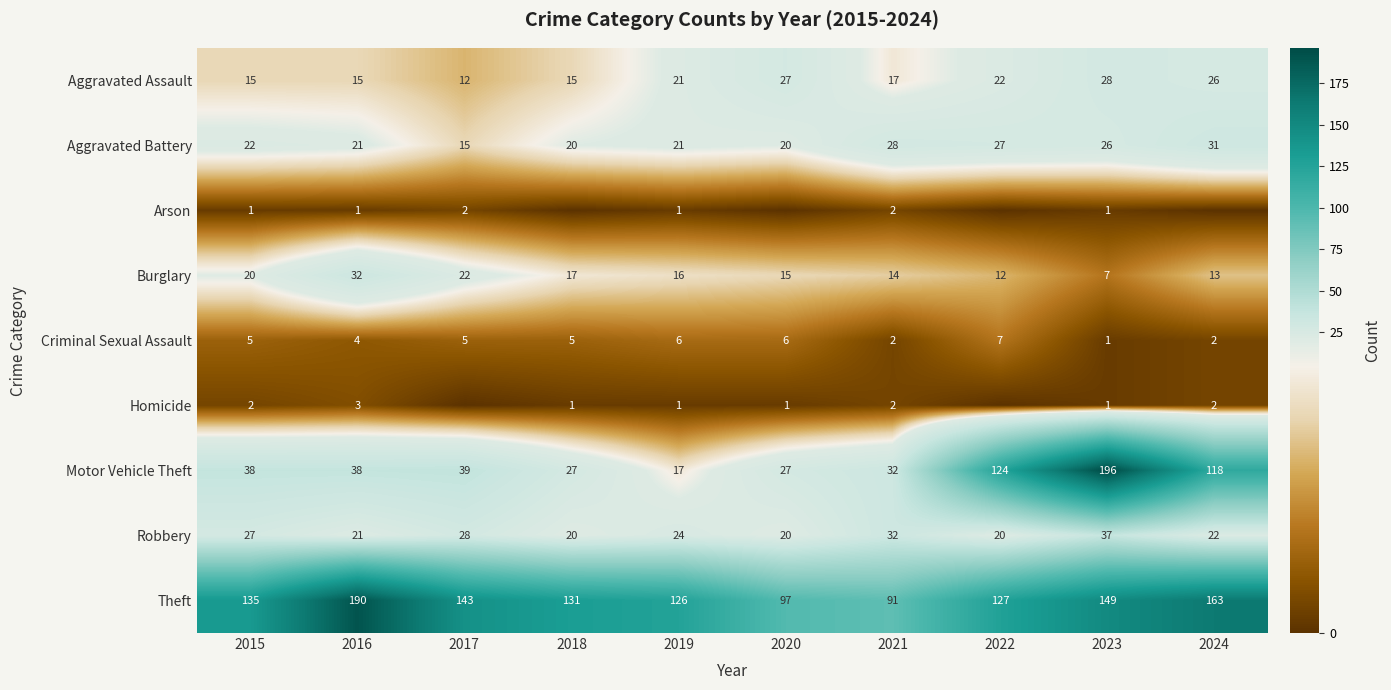

What is the total value across all series at 2019?

233